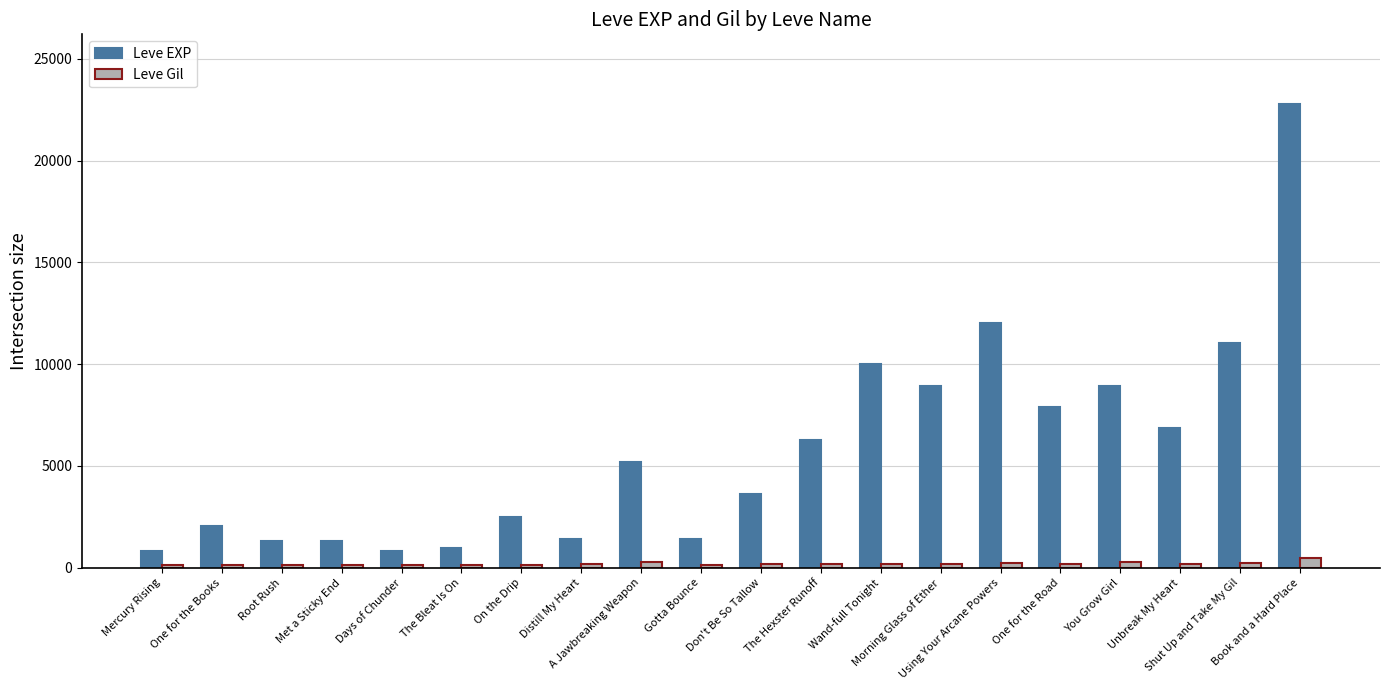

How many distinct data groups are displayed?

2